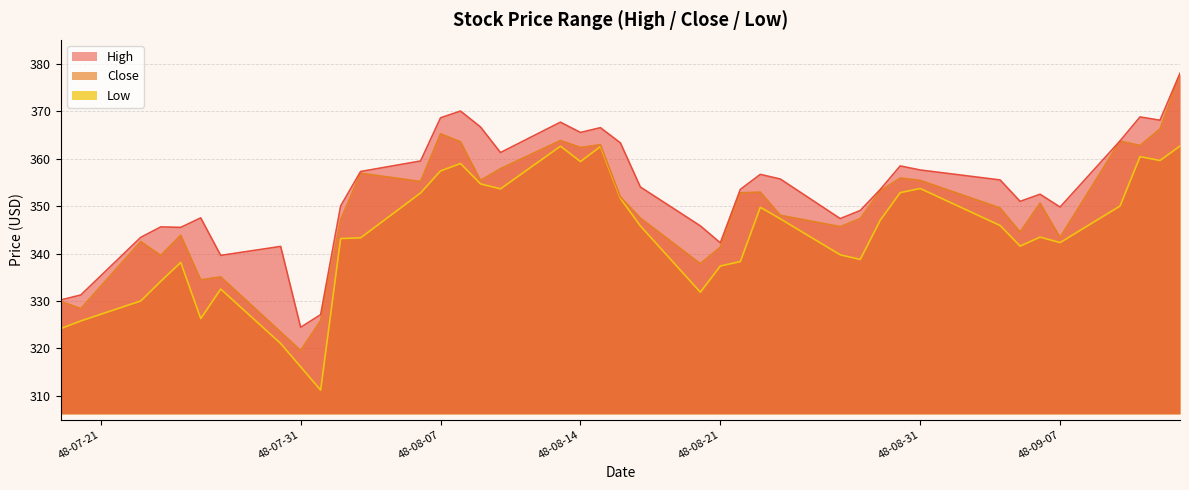

True or false: High and Close cross at least once.

False